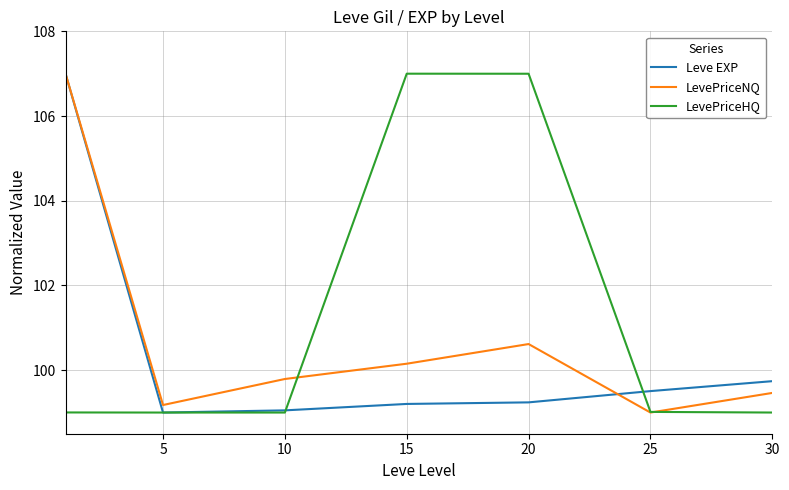

What is the minimum value for LevePriceHQ?

99.0